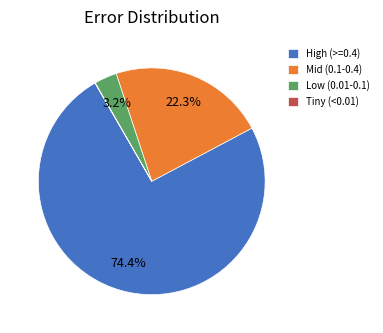

Combined, do High (>=0.4) and Mid (0.1-0.4) account for over 50%?

Yes